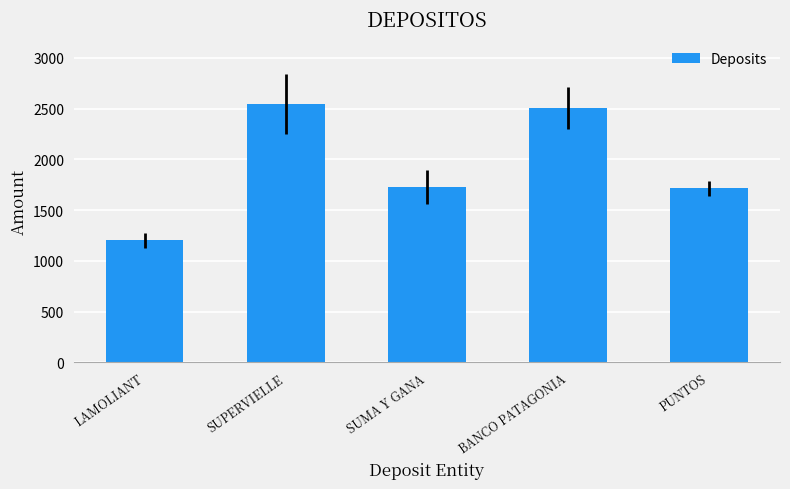

What is the sum of all values?

9698